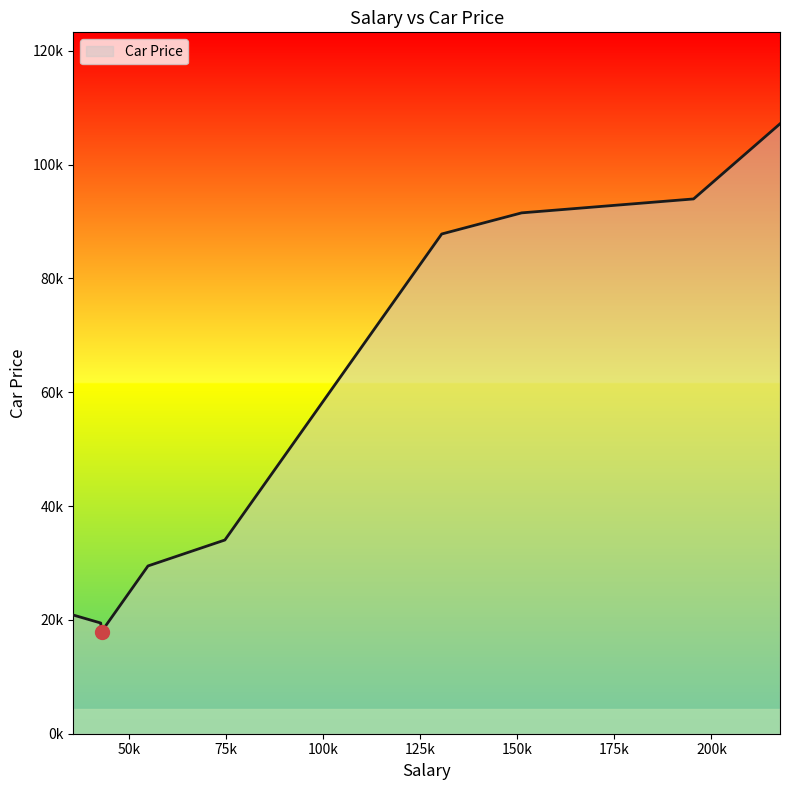

Is this an area chart (filled region under the line)?

Yes